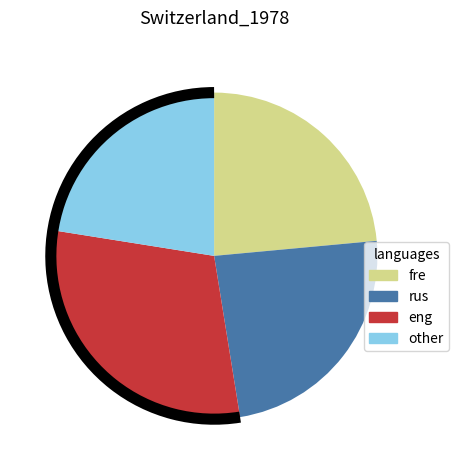

Is the sum of fre and other greater than half?

No